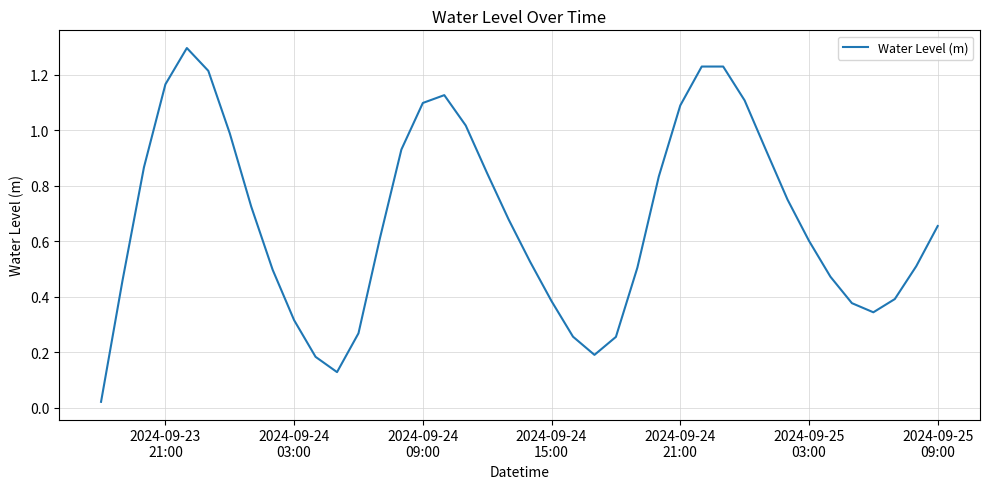

What is the difference between the maximum and minimum values?

1.3